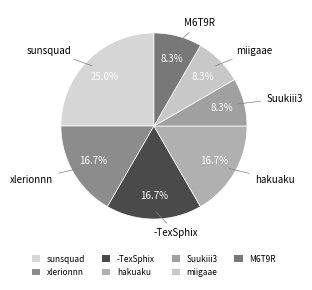

What is the largest slice in the pie chart?

sunsquad